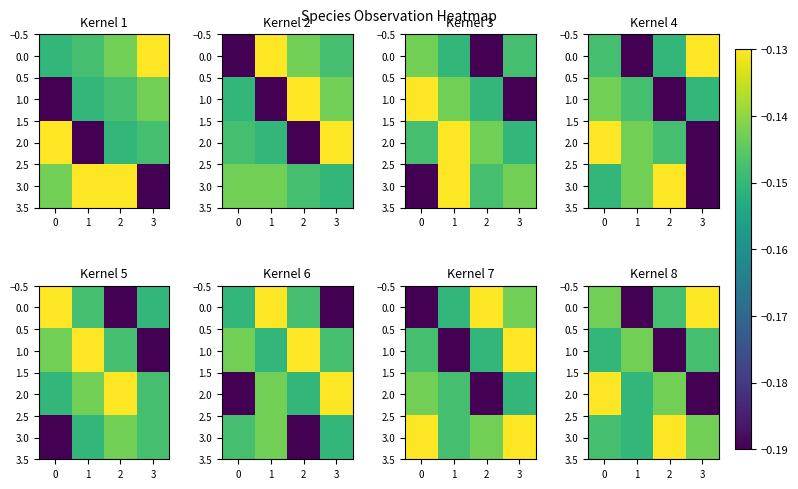

What is the highest value of the 2.0 series?

-0.1